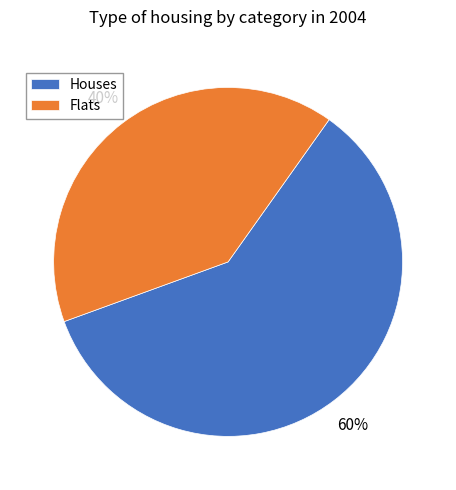

Is it true that Flats is 28% of the pie?

False